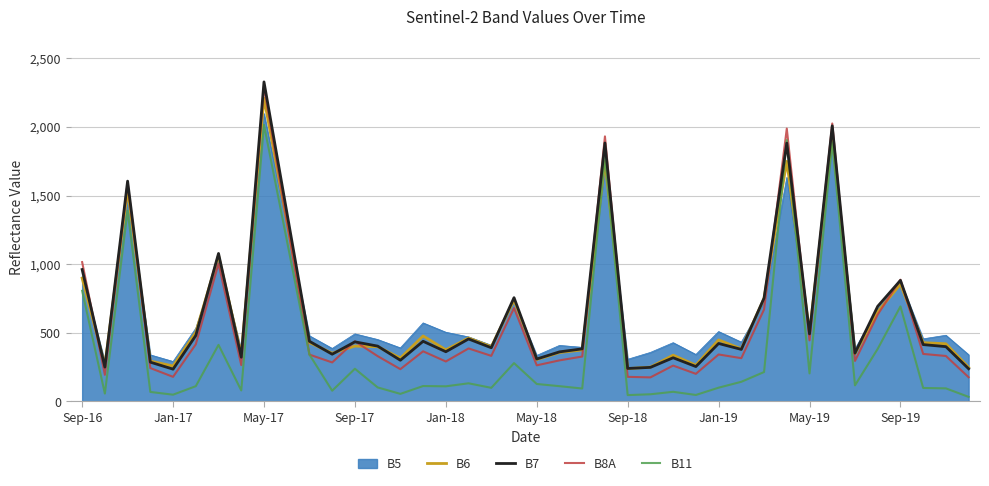

What is the minimum value for B5?

287